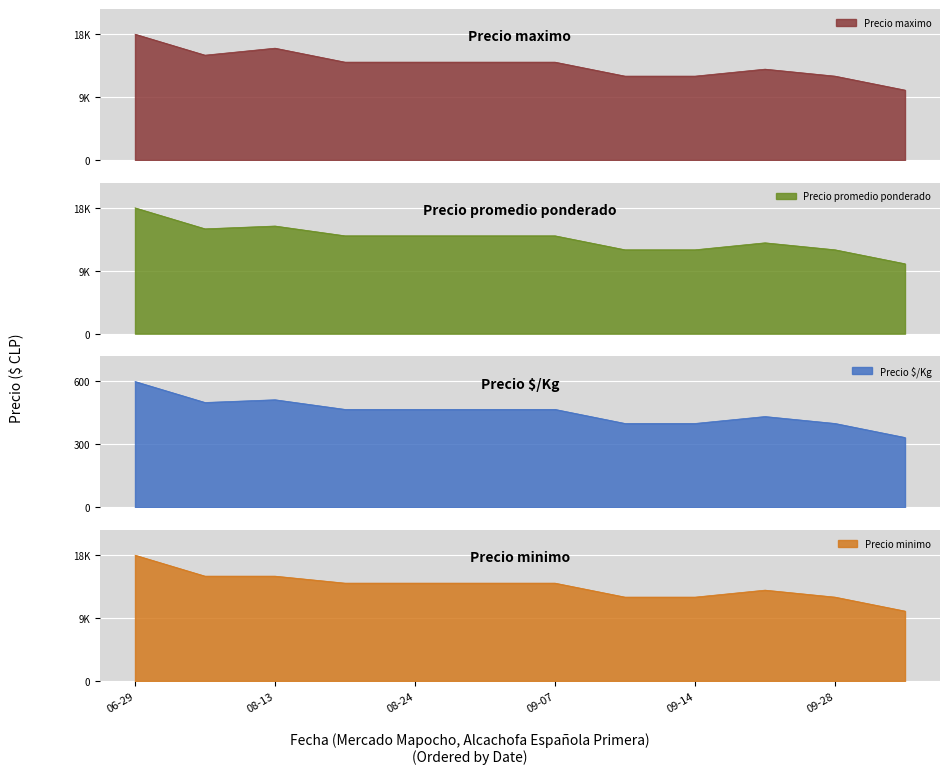

What is the lowest value of the Precio $/Kg series?

333